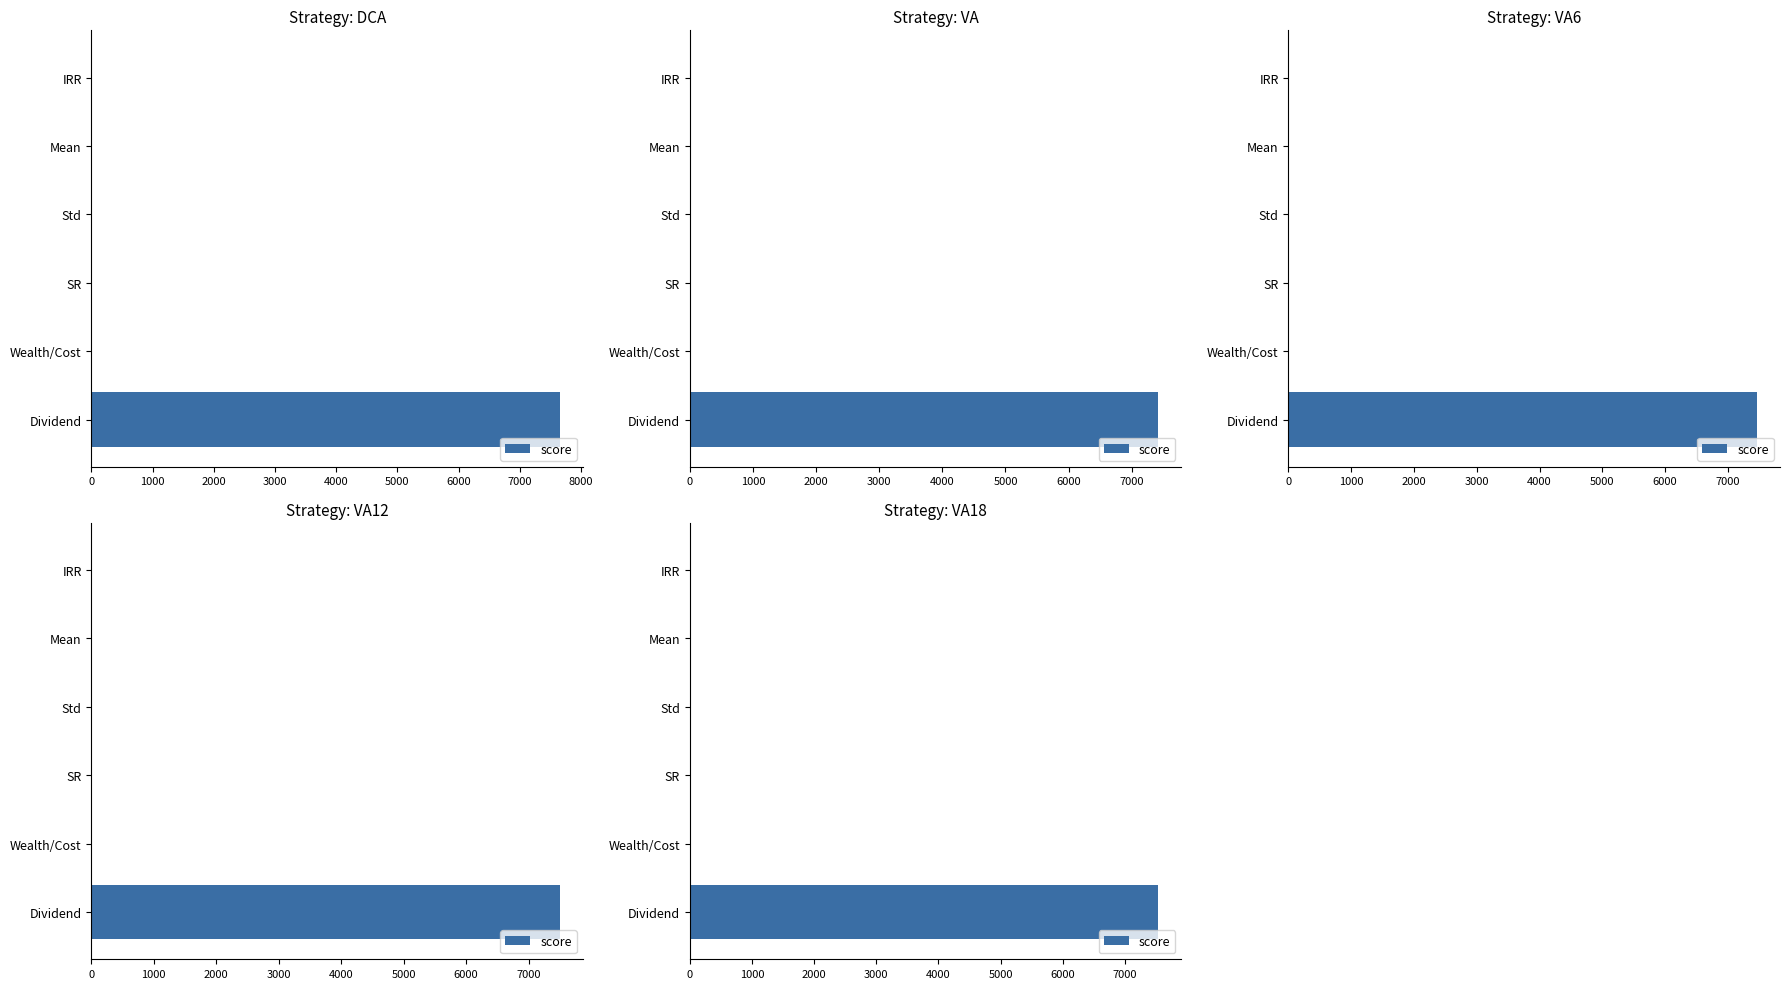

Is it true that the value at Dividend is 7533.8?

True